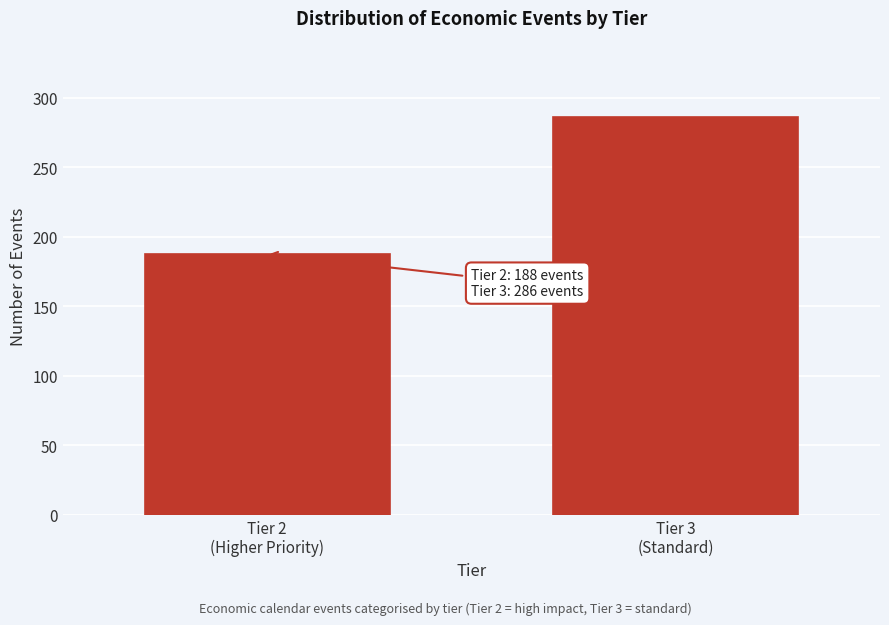

Reading left to right, extract all data points from this chart.

188	286